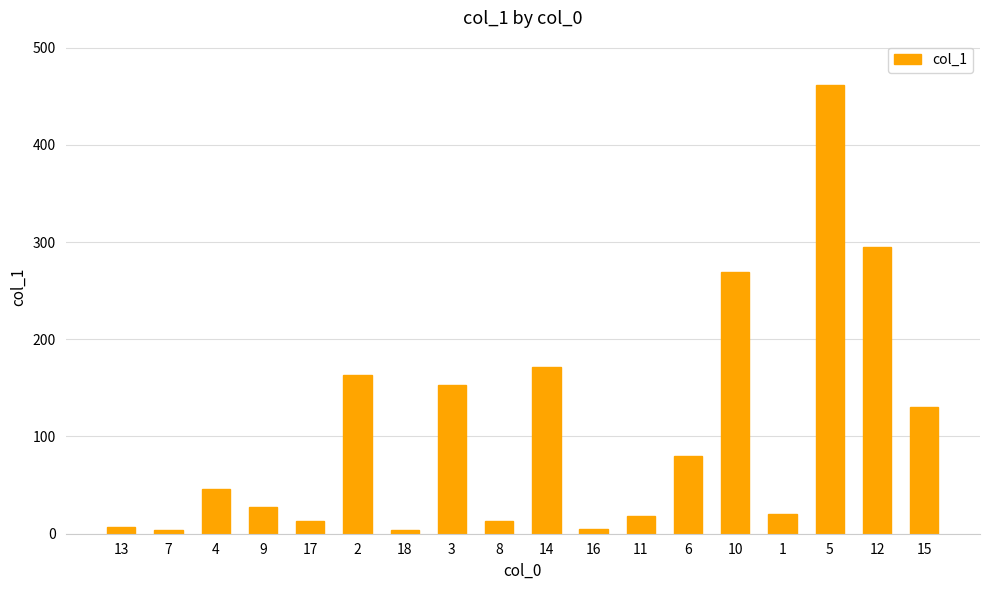

Approximately how many times larger is the value at 8 compared to 10?

0.1